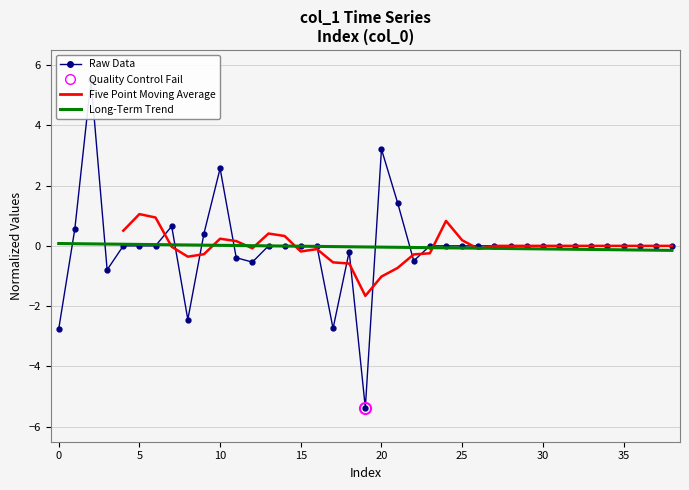

The chart shows a value of -5.4 at 6. True or false?

False